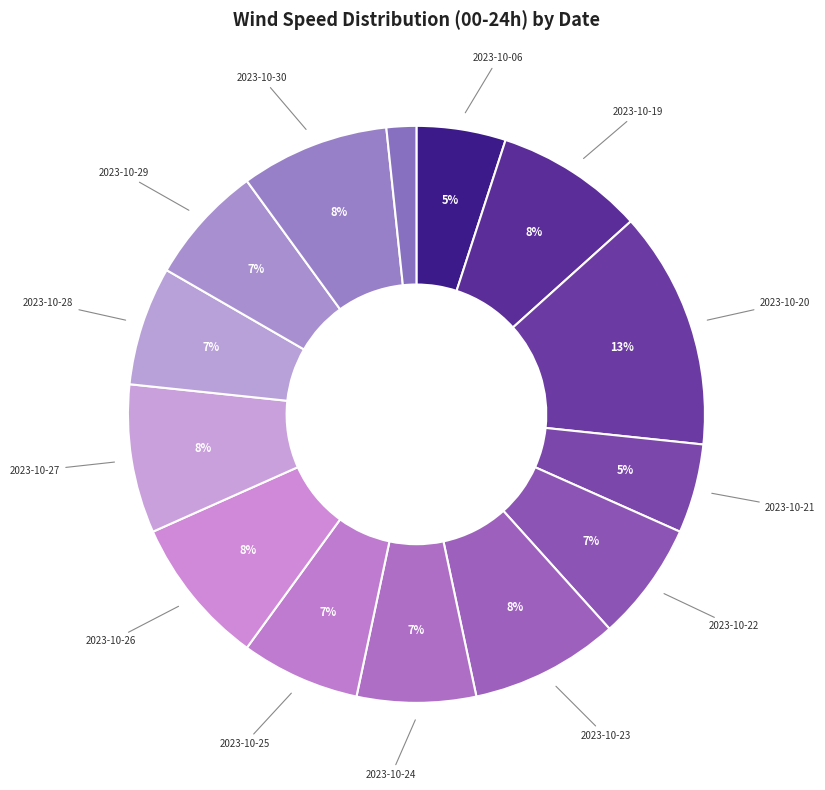

How many slices are in this pie chart?

14